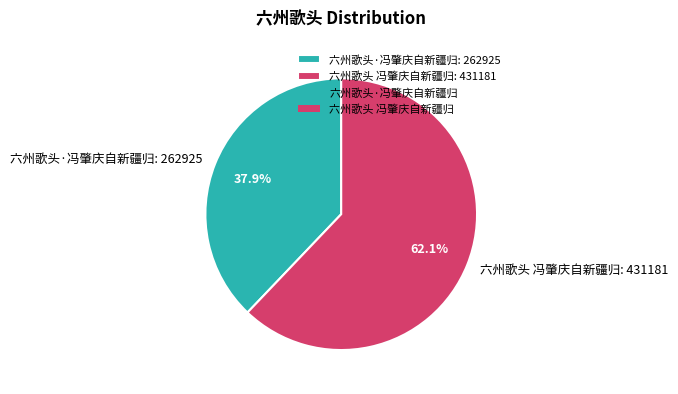

To the nearest percent, what percentage of the pie is 六州歌头 冯肇庆自新疆归?

62%